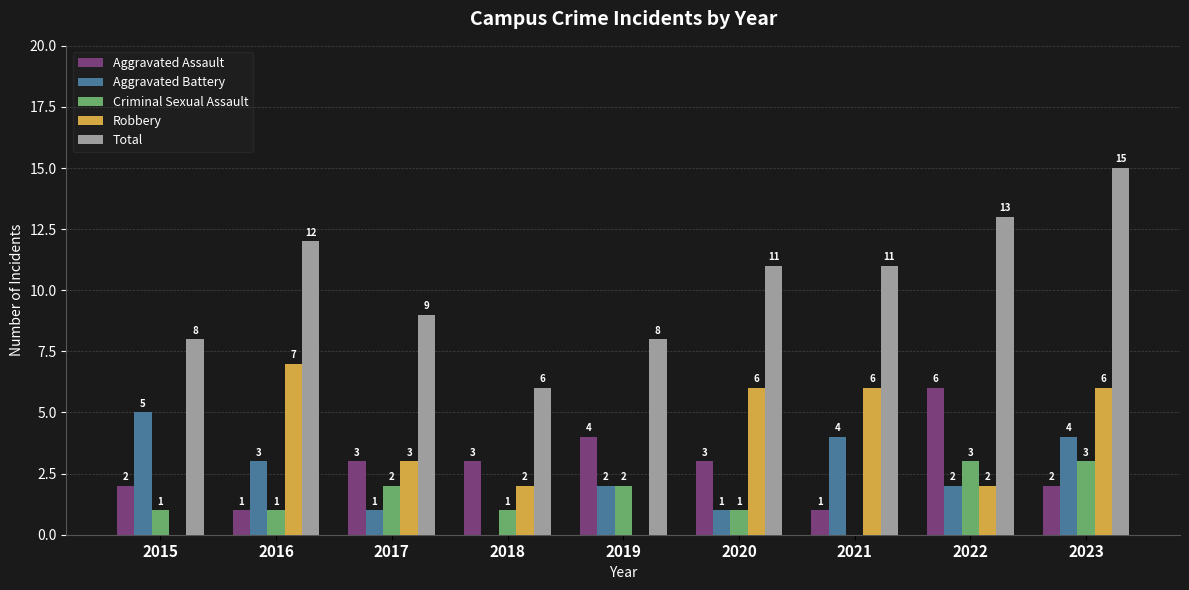

Where is Total nearest to the value 10?

2017